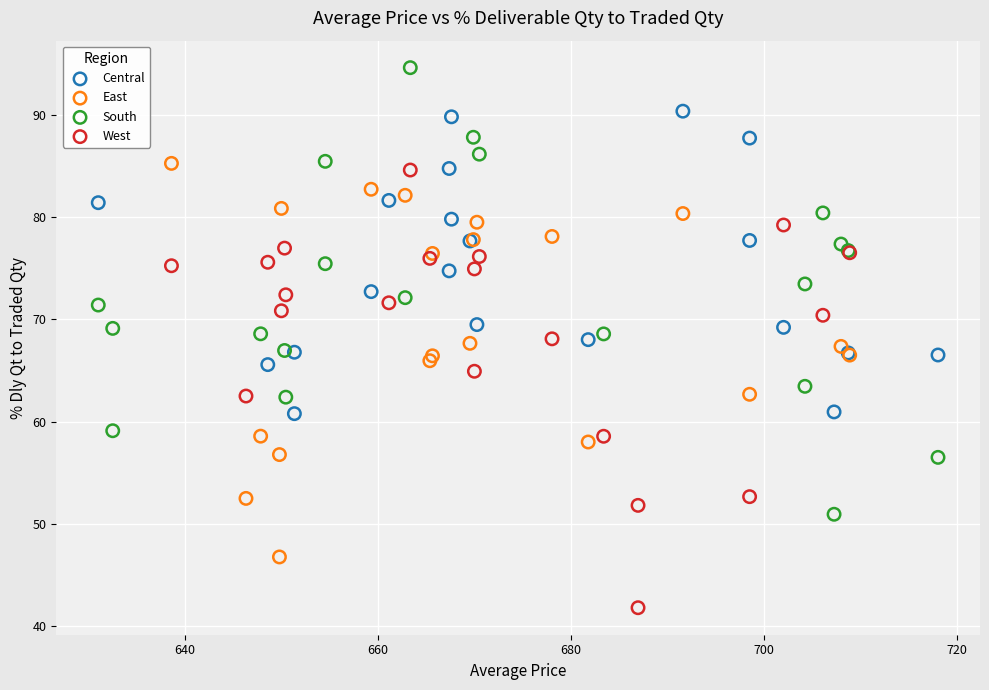

Which series reaches the minimum Y coordinate?

West